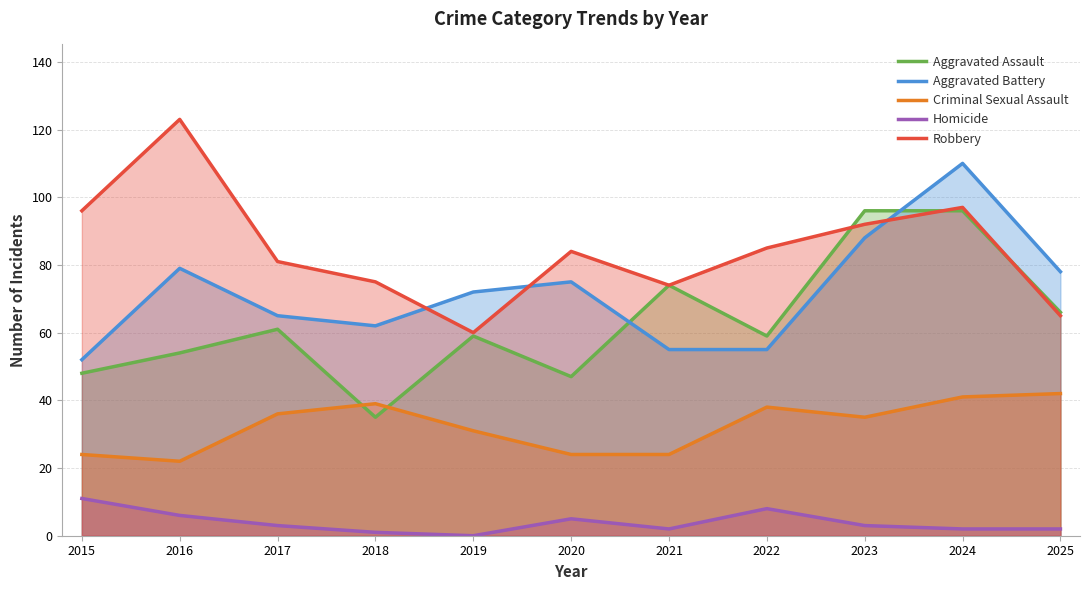

At which category is the sum across all series the highest?

2024